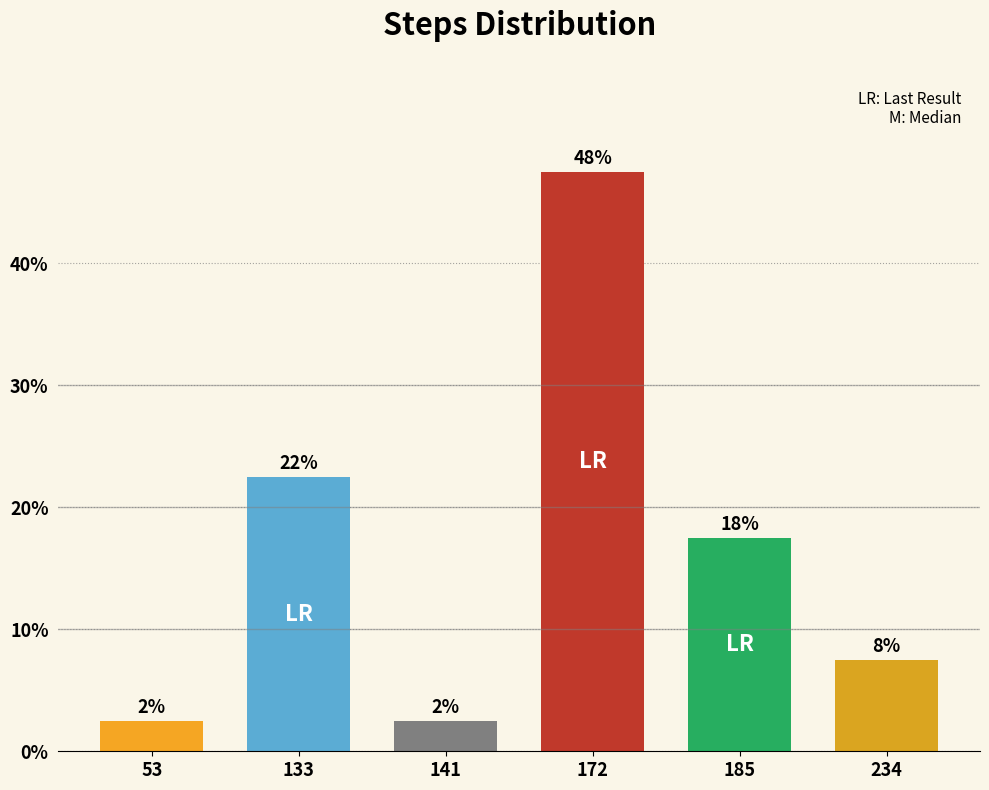

How many bars are there in total?

6